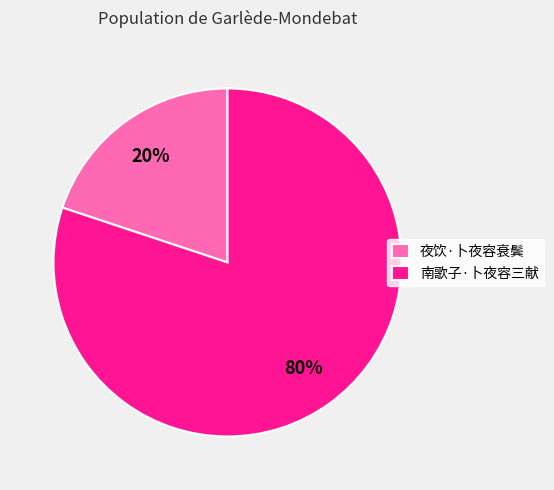

Is there a majority slice in this chart?

Yes